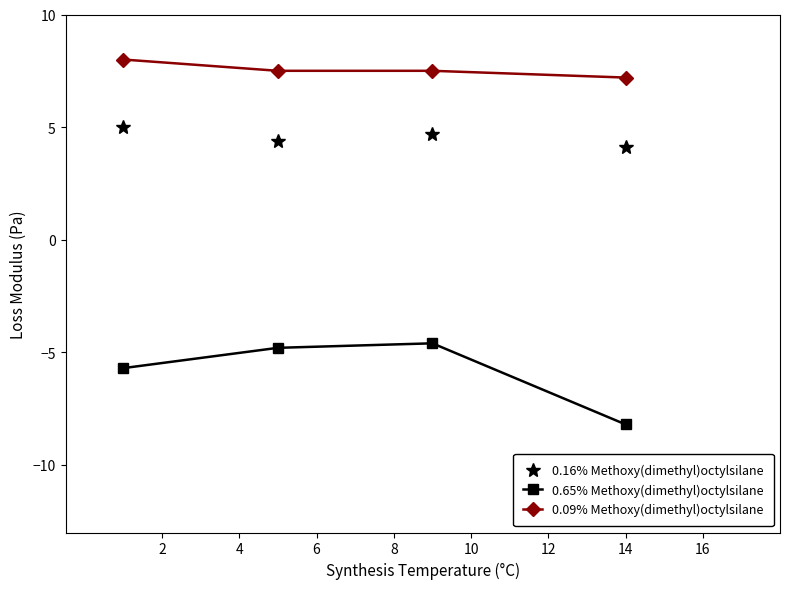

How many series are shown in this chart?

3